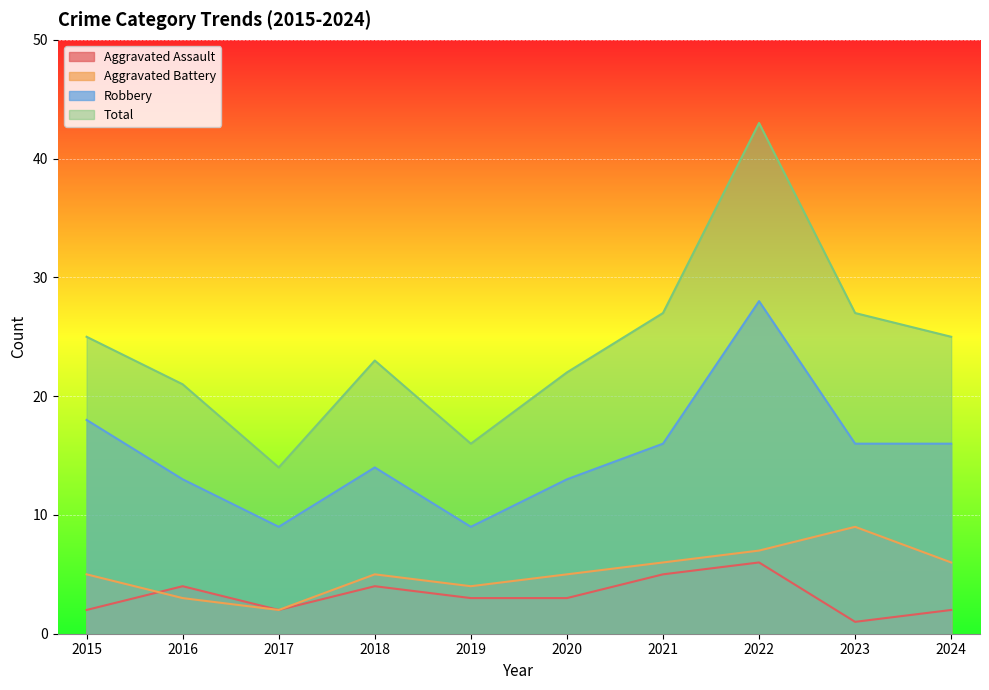

What is the value of the Robbery point at the 4th from the left?

14